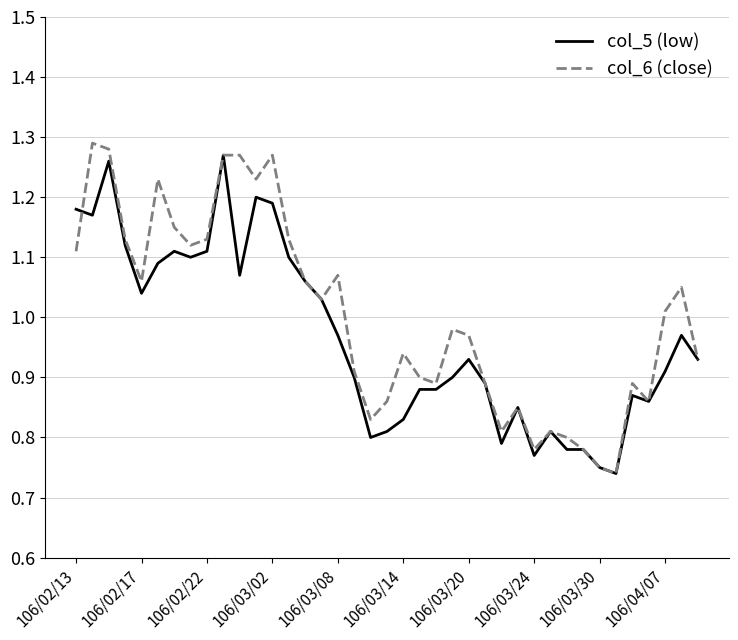

True or false: col_6 (close) has more than 2 points higher than both neighbors.

True